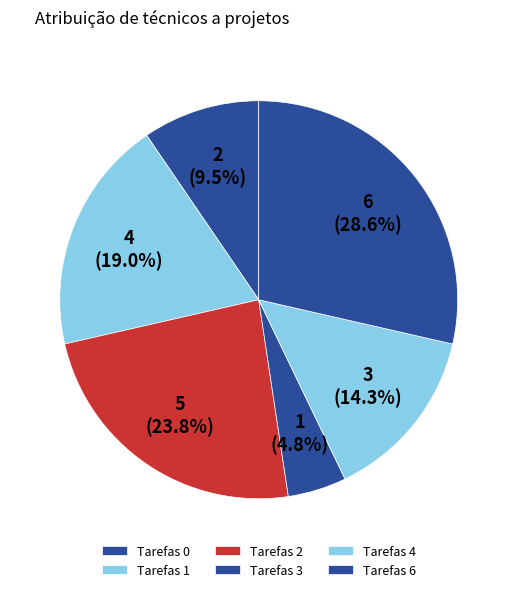

What is the largest slice in the pie chart?

6